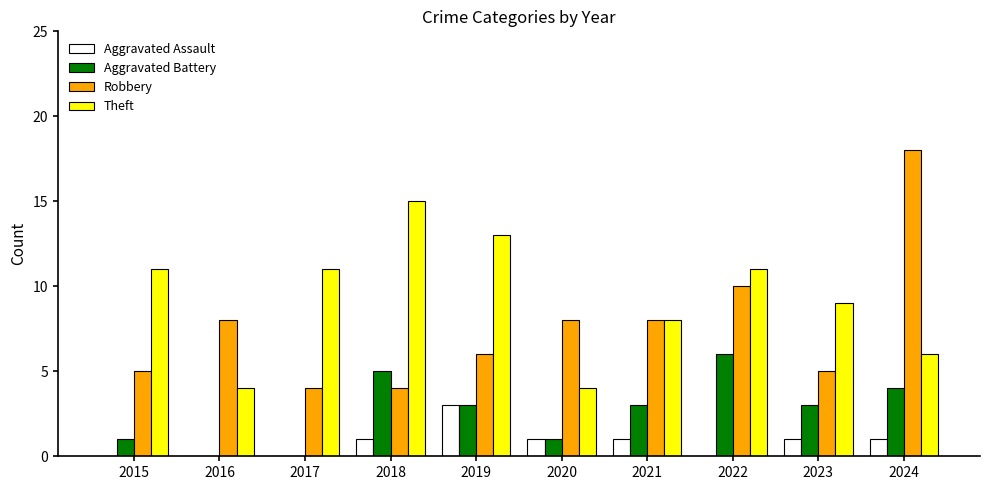

Reading left to right, transcribe all the data shown in this chart.

Aggravated Assault: 2015=0	2016=0	2017=0	2018=1	2019=3	2020=1	2021=1	2022=0	2023=1	2024=1
Aggravated Battery: 2015=1	2016=0	2017=0	2018=5	2019=3	2020=1	2021=3	2022=6	2023=3	2024=4
Robbery: 2015=5	2016=8	2017=4	2018=4	2019=6	2020=8	2021=8	2022=10	2023=5	2024=18
Theft: 2015=11	2016=4	2017=11	2018=15	2019=13	2020=4	2021=8	2022=11	2023=9	2024=6